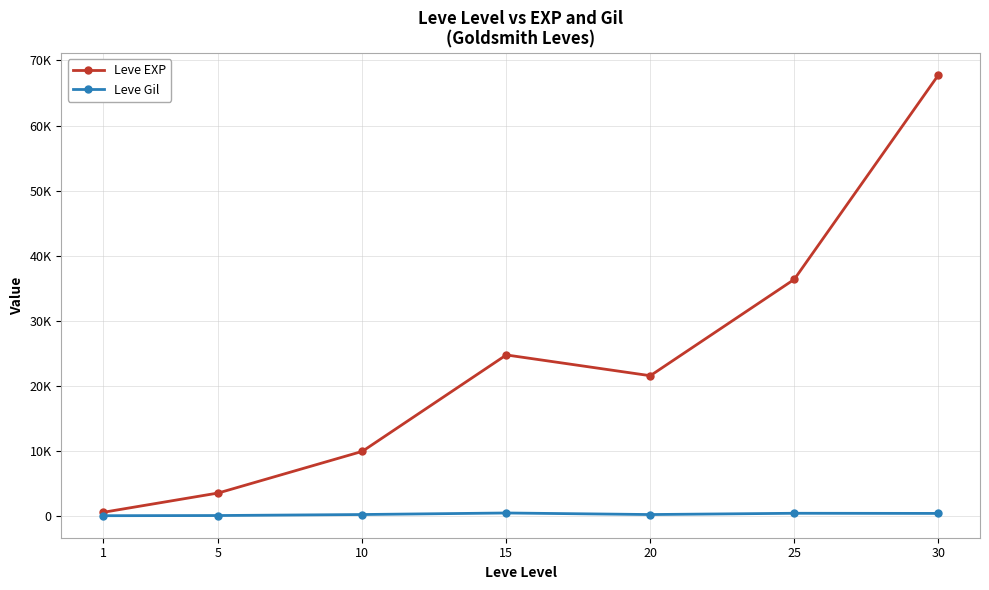

What is the highest value of the Leve EXP series?

67730